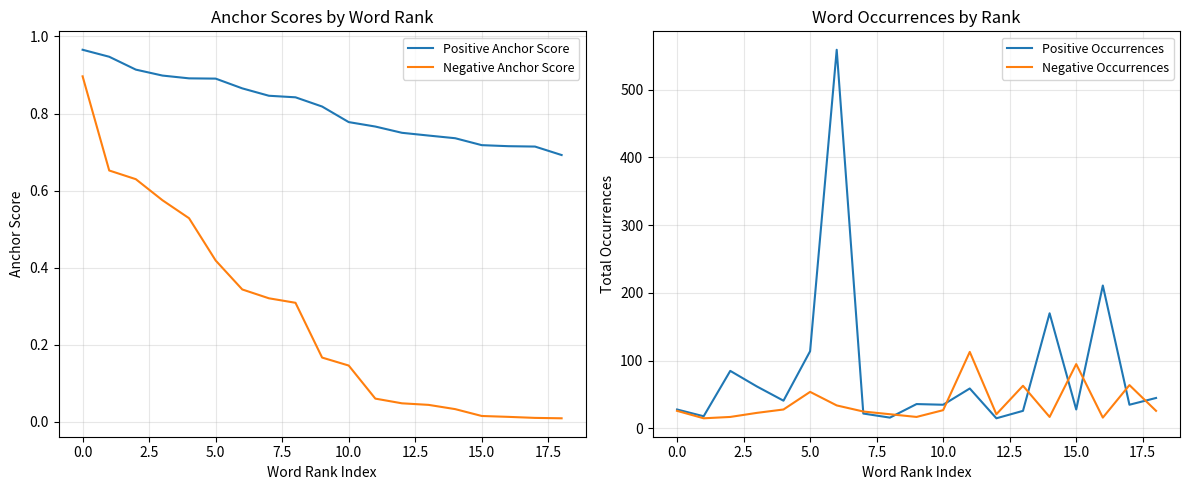

Does the chart have visible grid lines?

Yes